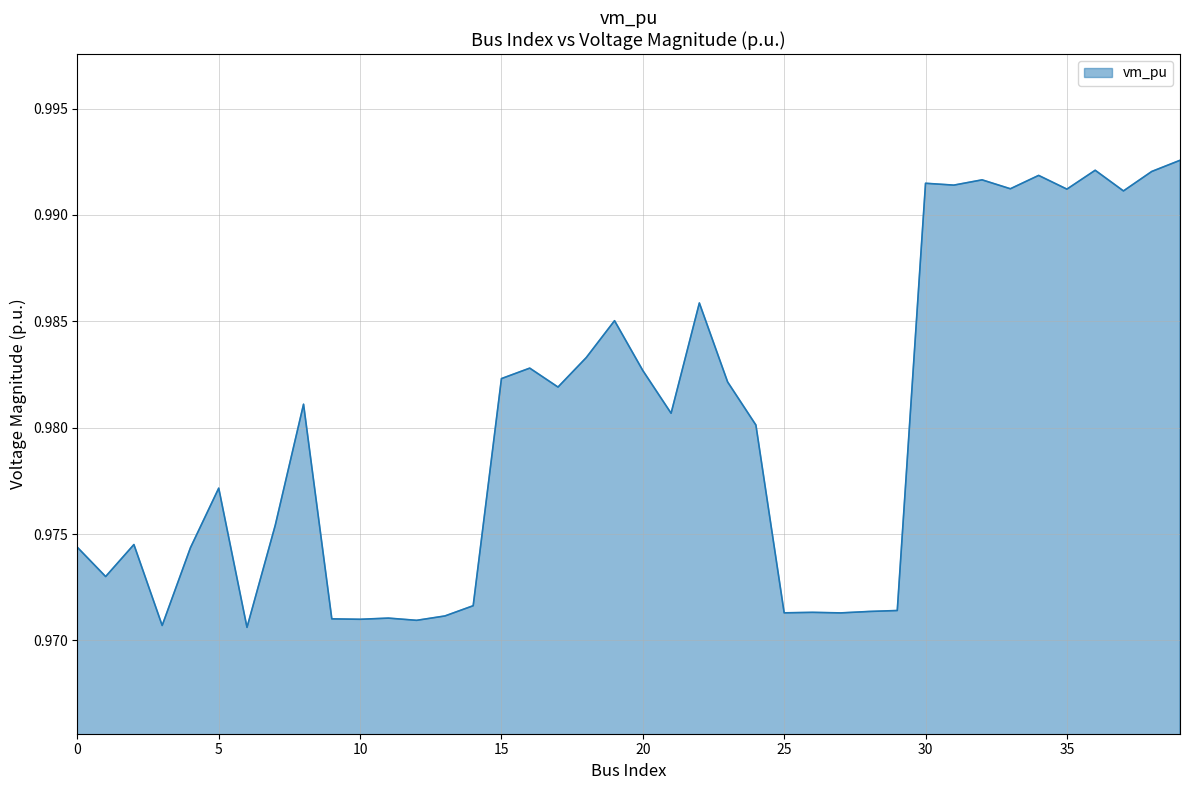

How many lines are shown in the chart?

1